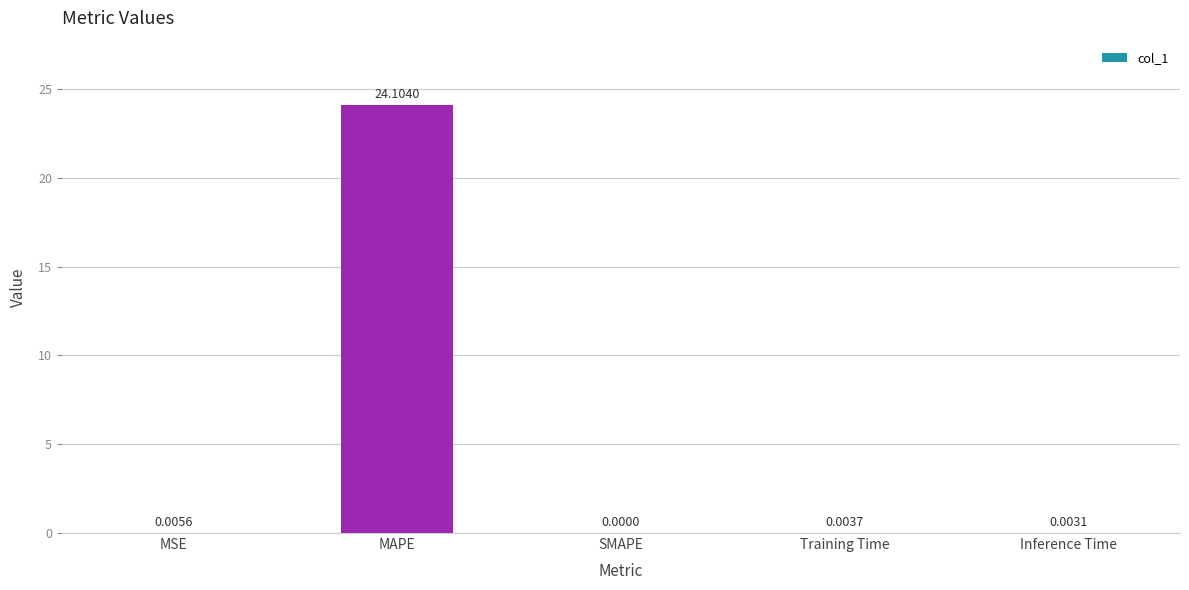

Which category has the highest value across all series?

MAPE